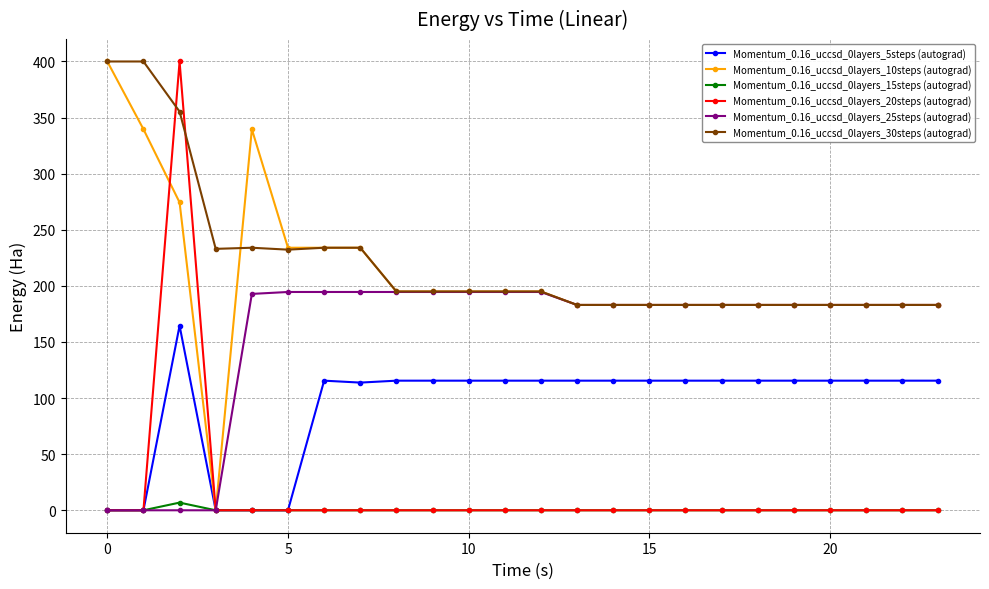

True or false: Momentum_0.16_uccsd_0layers_15steps (autograd) and Momentum_0.16_uccsd_0layers_30steps (autograd) intersect in this chart.

False